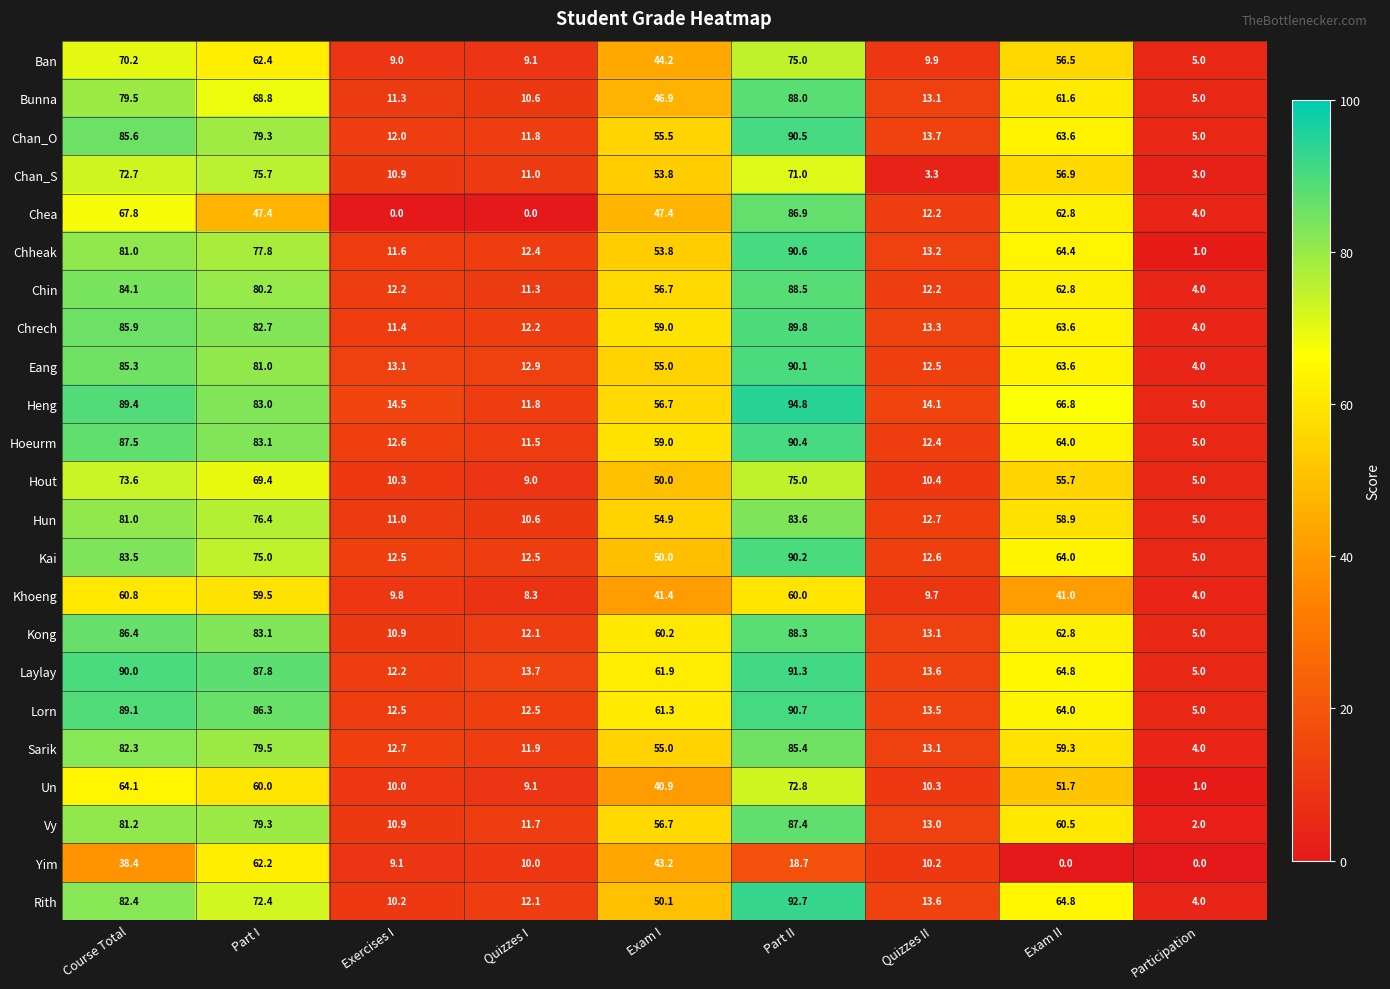

What is the difference between the maximum and minimum values in the Vy series?

85.4